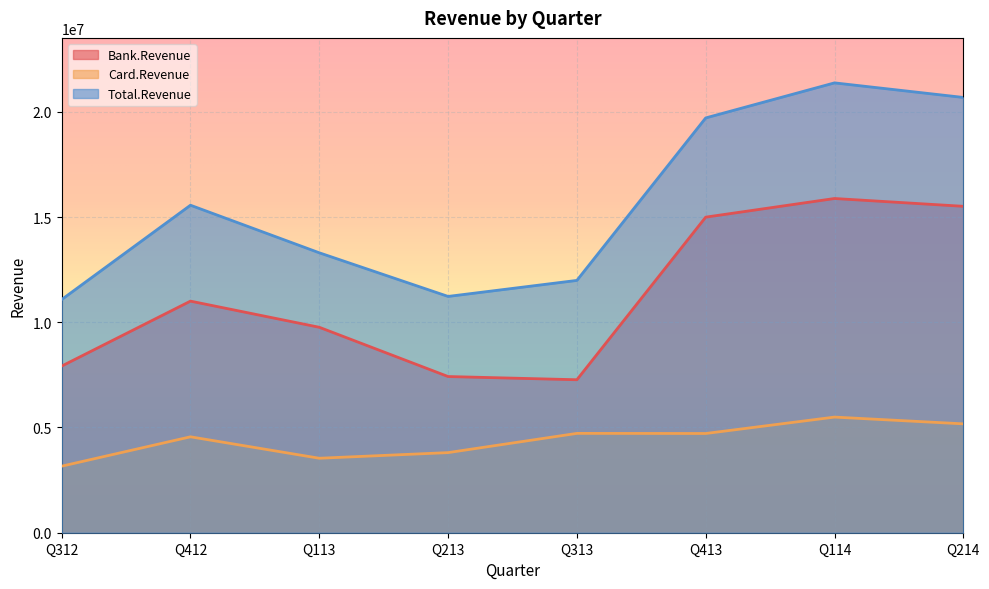

What is the average value of the Total.Revenue series?

15614100.3